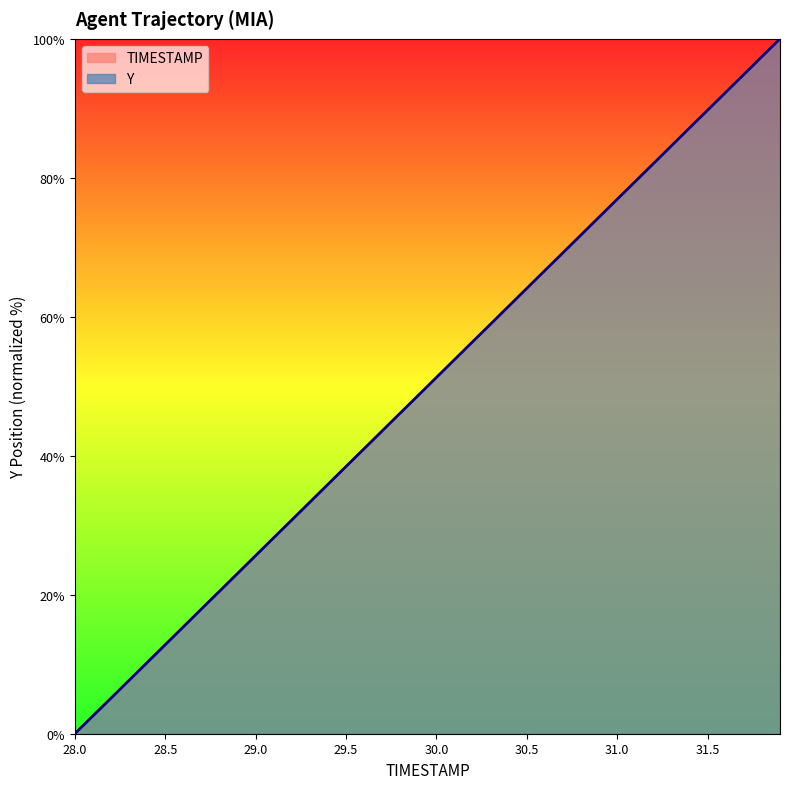

What are all the series names shown in the legend?

TIMESTAMP, Y